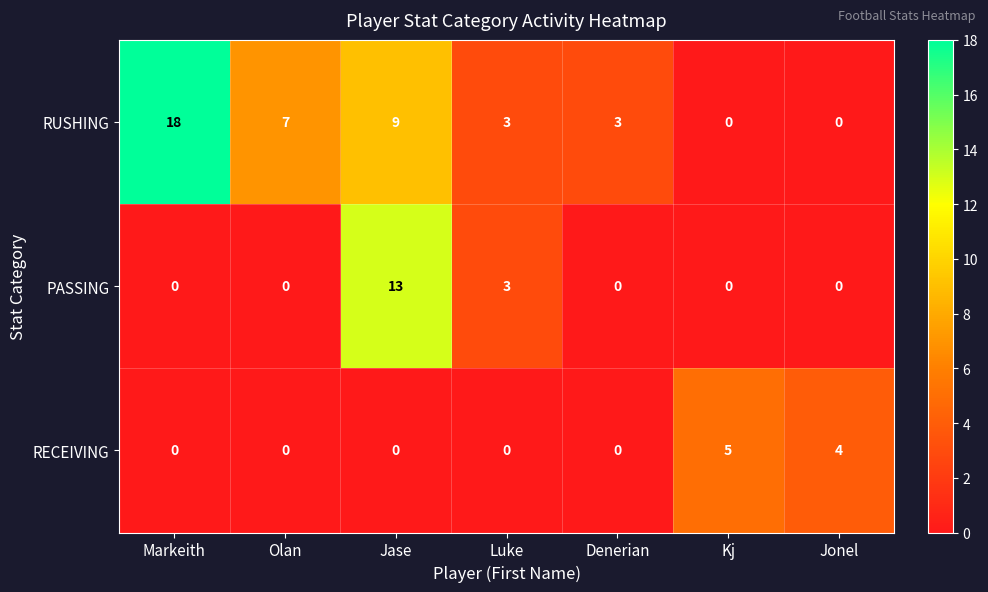

Reading right to left, what are all the values shown in this chart?

RUSHING: 0	0	3	3	9	7	18
PASSING: 0	0	0	3	13	0	0
RECEIVING: 4	5	0	0	0	0	0